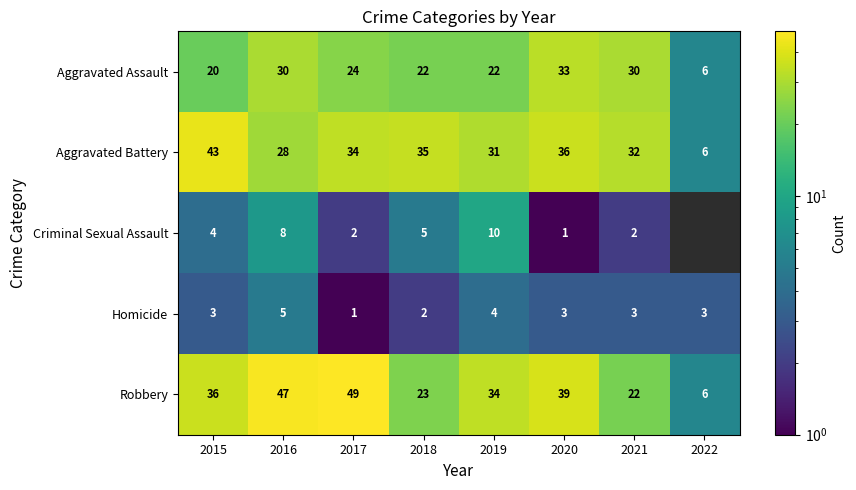

How many series are shown in this chart?

5